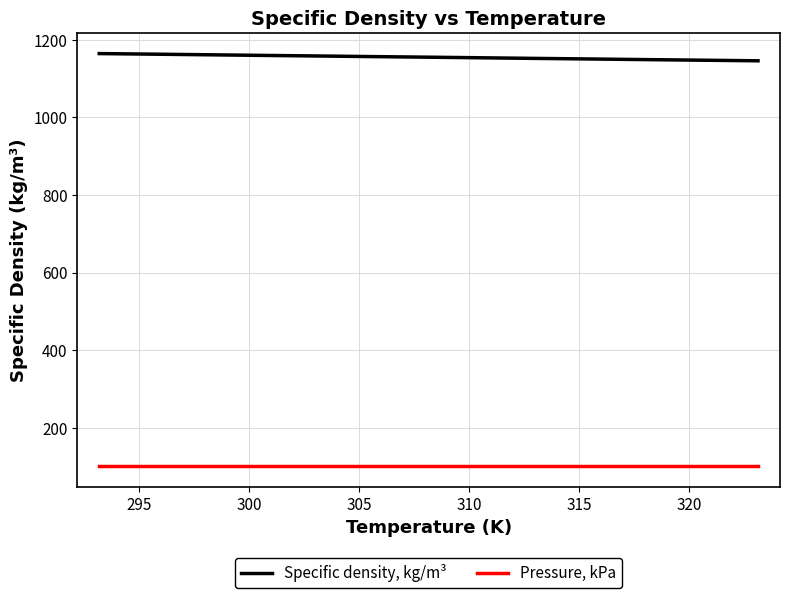

What is the difference between the maximum and second lowest values in the Specific density, kg/m³ series?

17.1